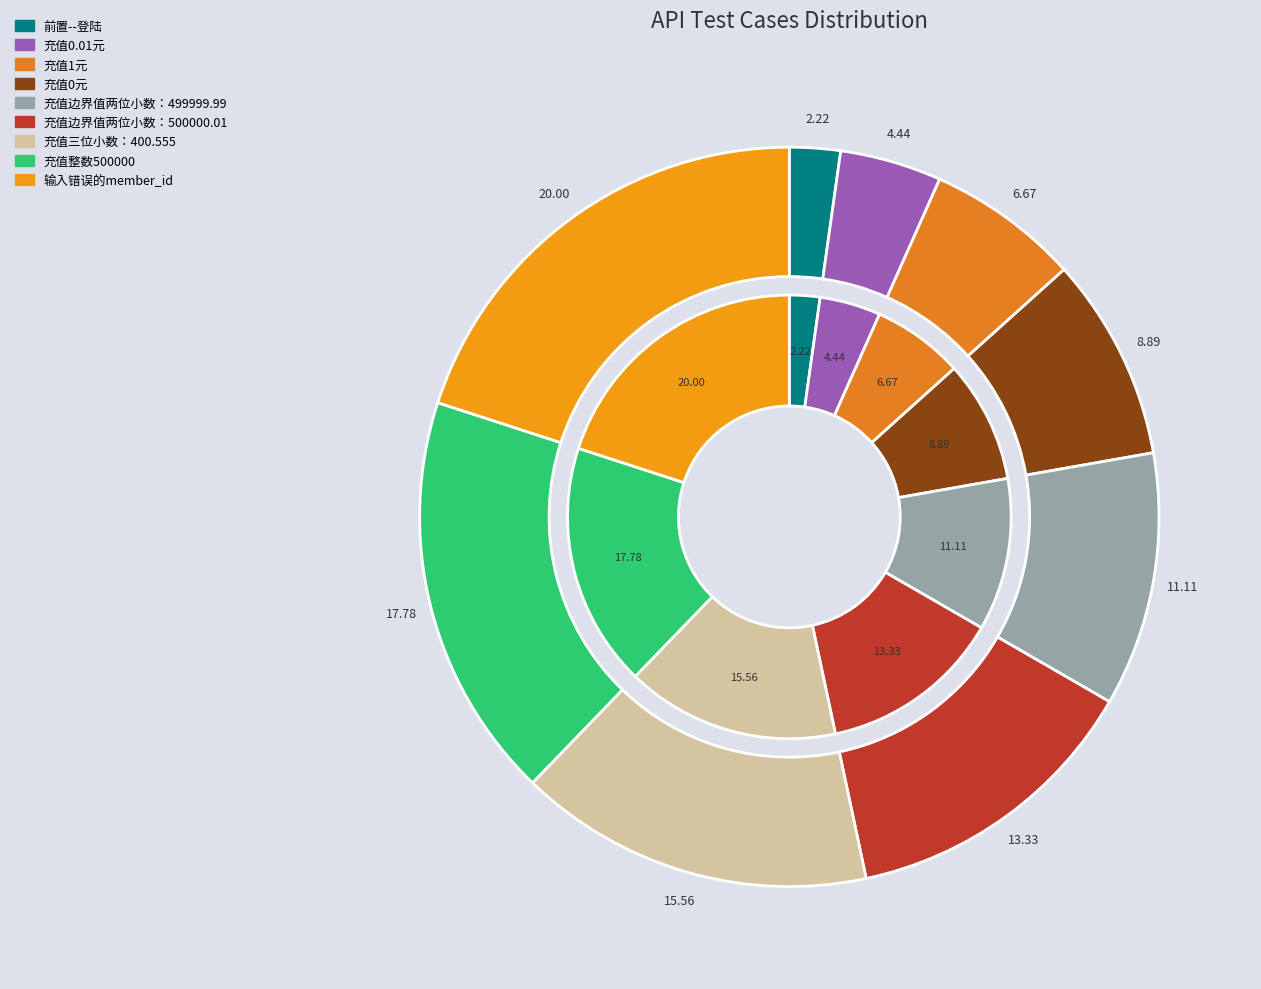

What is the smallest slice in the pie chart?

前置--登陆